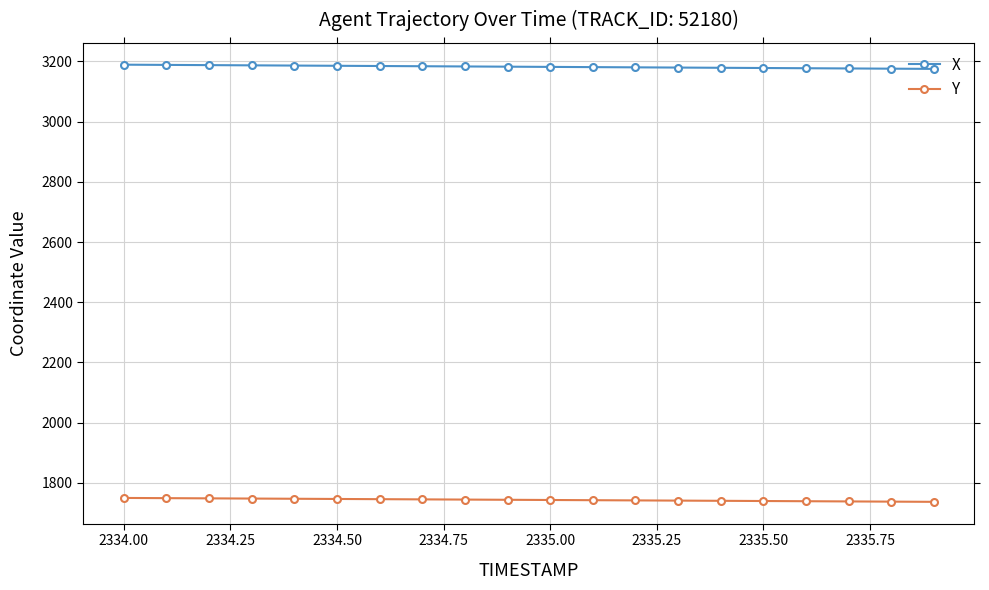

Which series has the largest total across all categories?

X